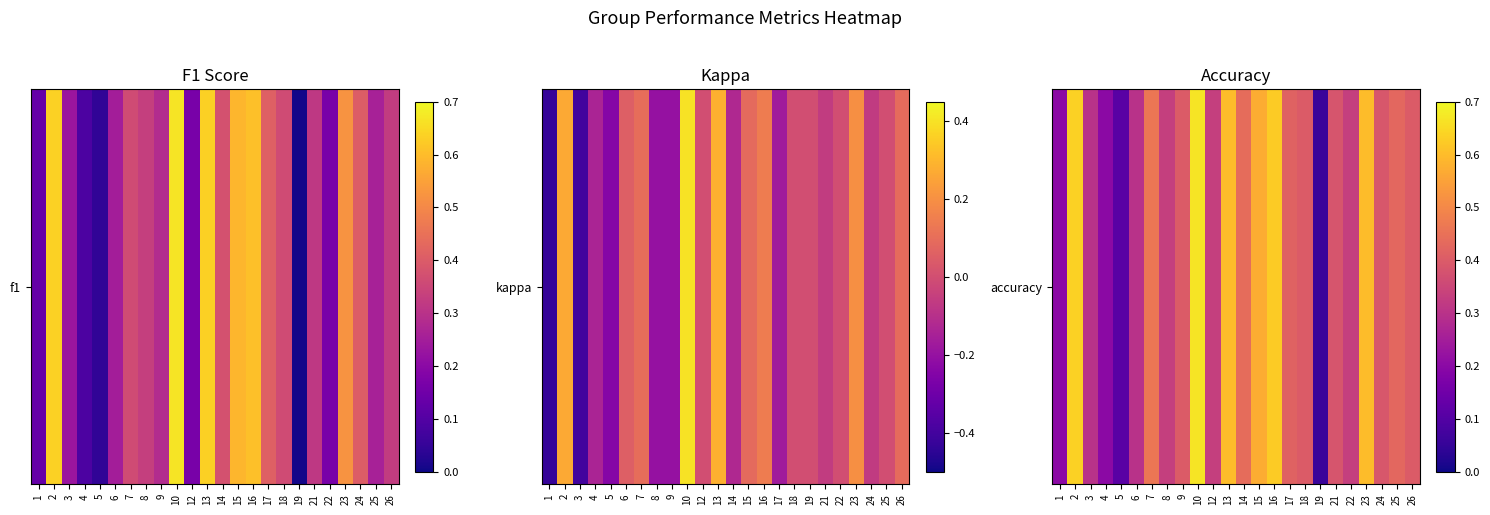

What is the change in value from 7 to 23?

+0.1